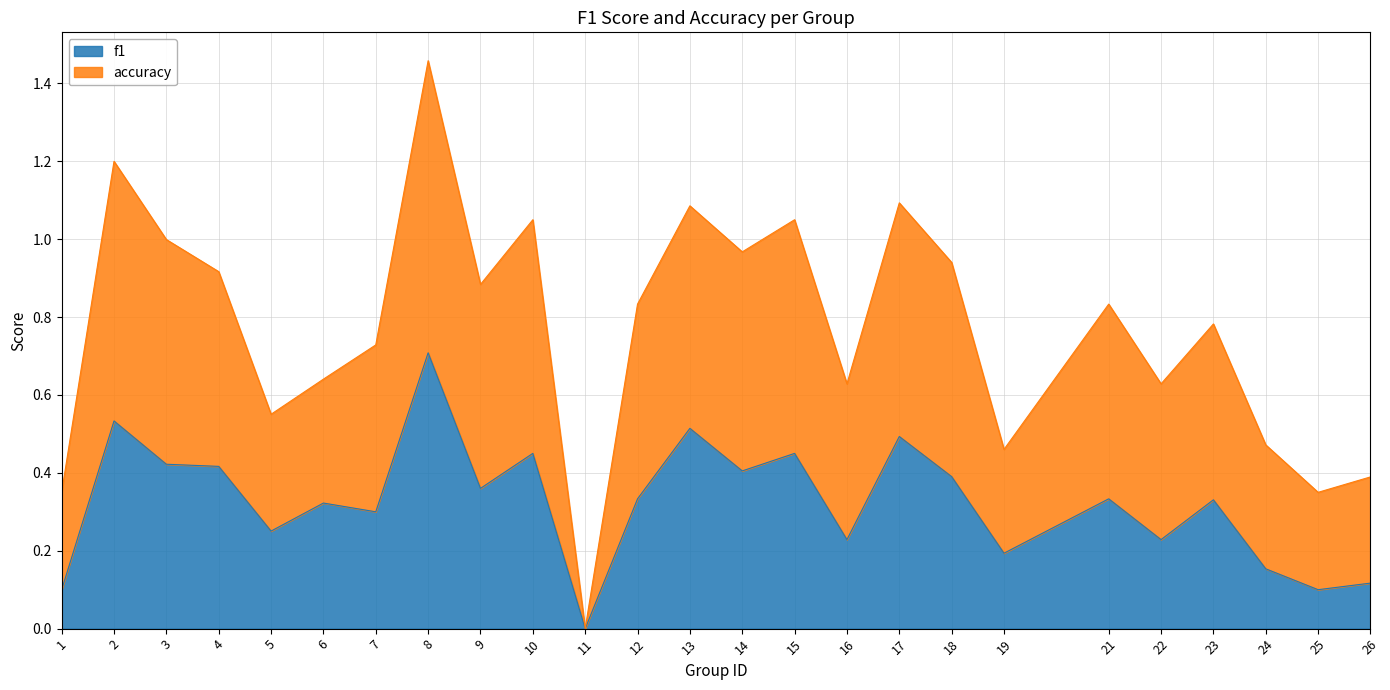

List the series in order of their overall mean, lowest first.

f1, accuracy